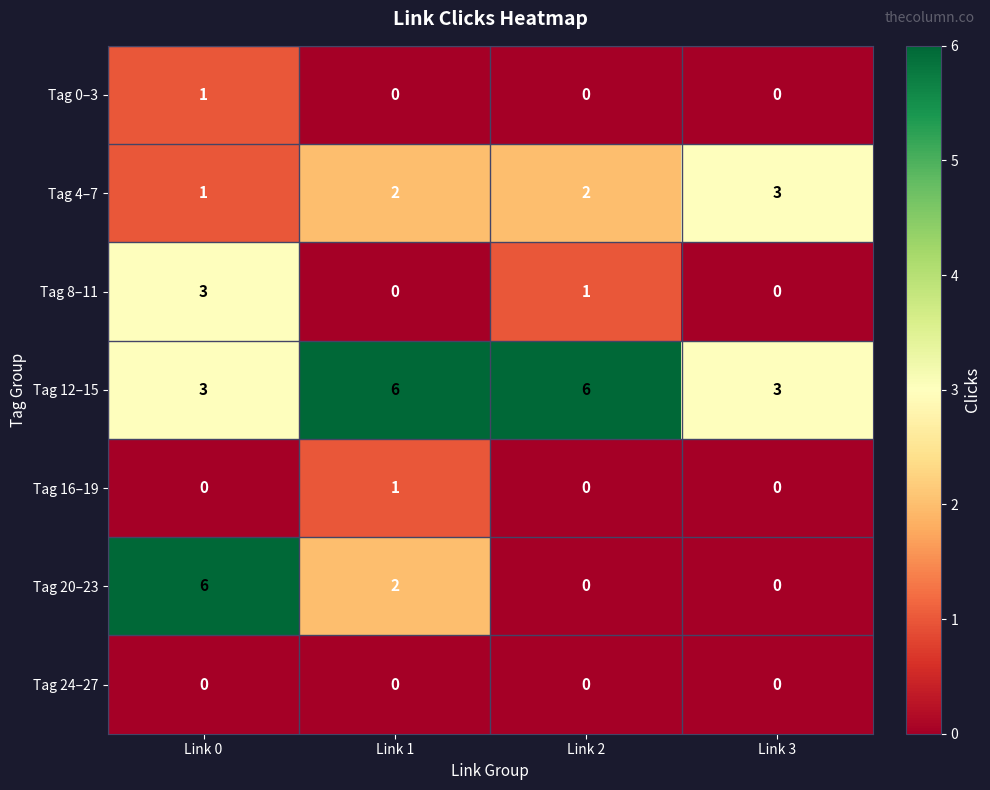

Reading left to right, extract all data points from this chart.

Tag 0–3: Link 0=1	Link 1=0	Link 2=0	Link 3=0
Tag 4–7: Link 0=1	Link 1=2	Link 2=2	Link 3=3
Tag 8–11: Link 0=3	Link 1=0	Link 2=1	Link 3=0
Tag 12–15: Link 0=3	Link 1=6	Link 2=6	Link 3=3
Tag 16–19: Link 0=0	Link 1=1	Link 2=0	Link 3=0
Tag 20–23: Link 0=6	Link 1=2	Link 2=0	Link 3=0
Tag 24–27: Link 0=0	Link 1=0	Link 2=0	Link 3=0